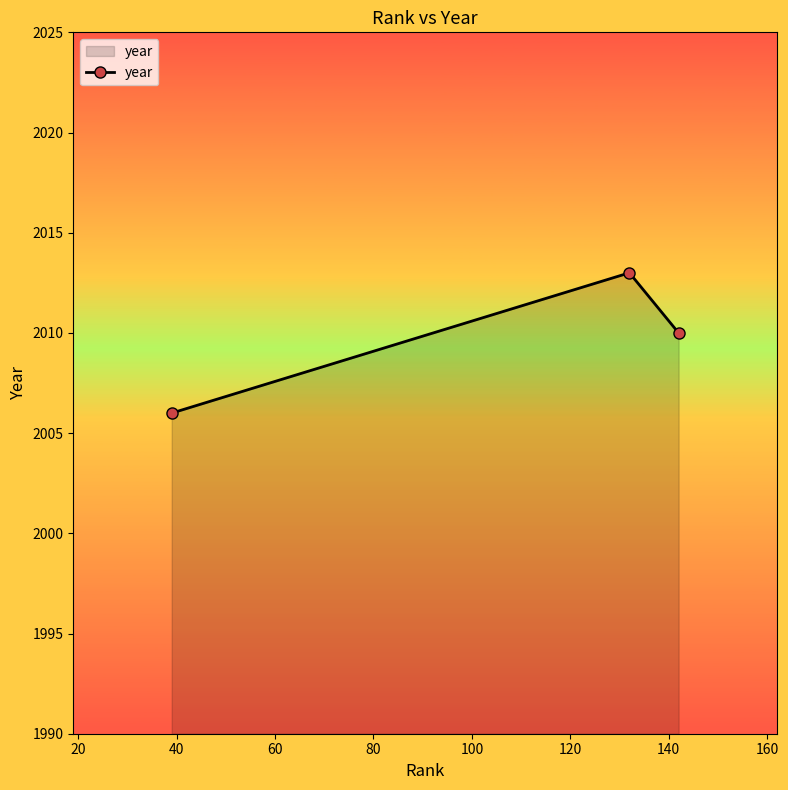

What is the maximum value shown in the chart?

2013